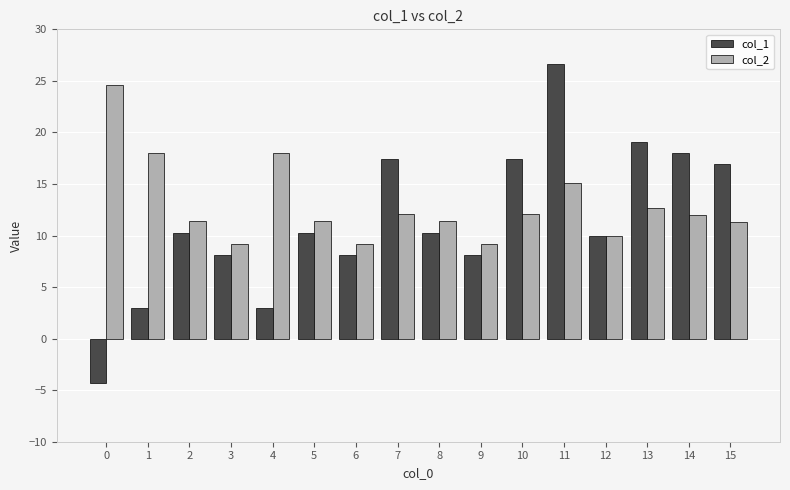

What is the sum of all col_2 values?

207.4